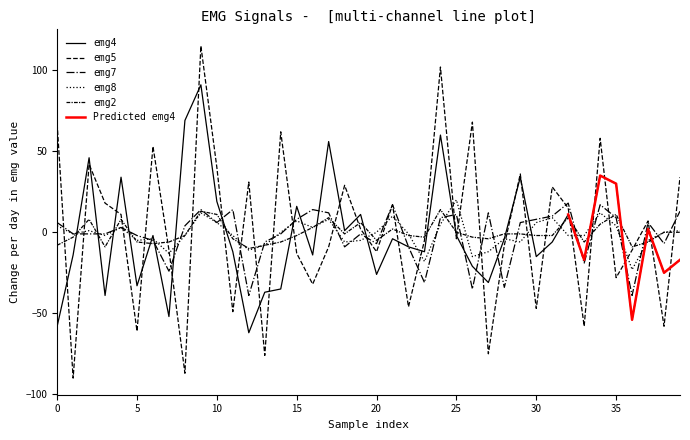

What is the approximate value of emg4 at 15, to the nearest 50?

0